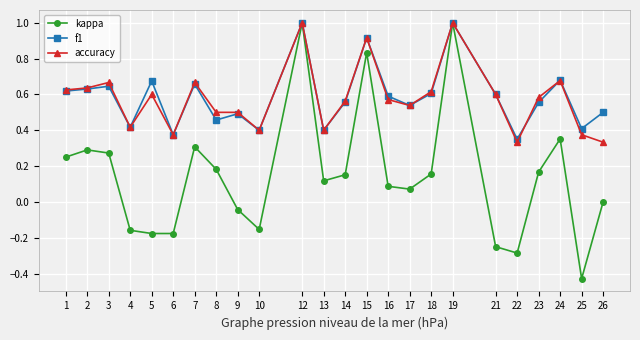

What is the difference between the maximum and second lowest values in the kappa series?

1.3